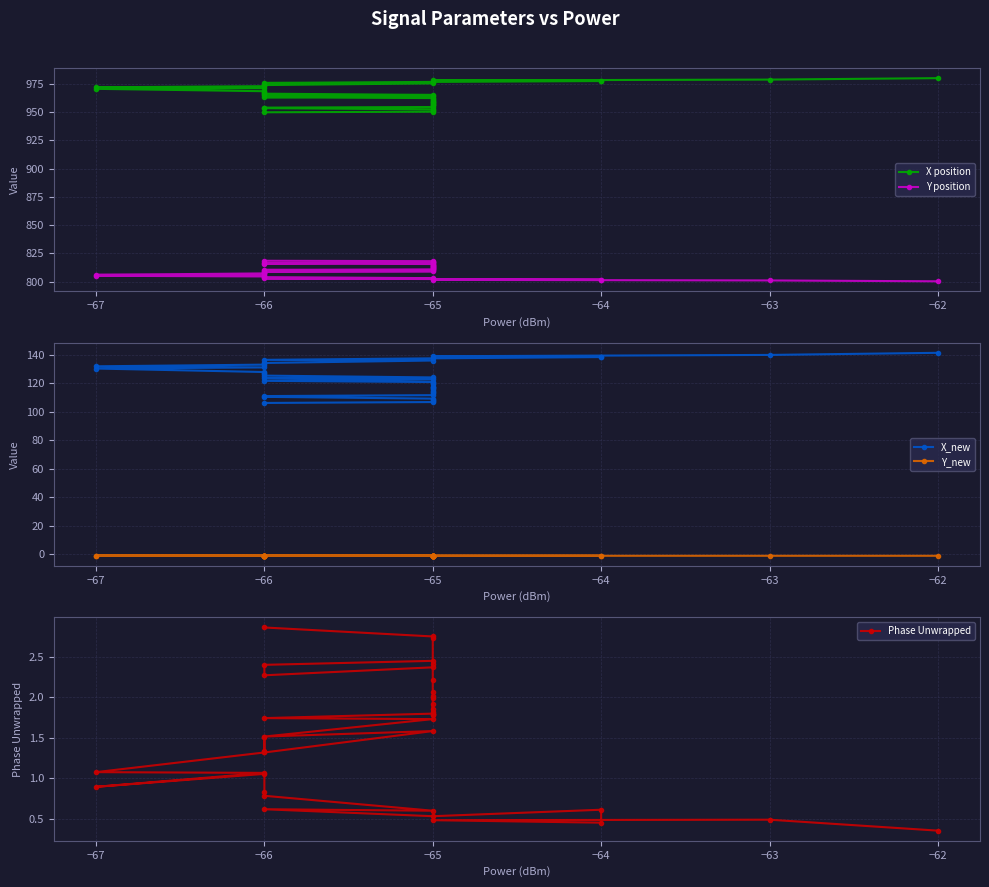

Which series has the widest spread of values?

X_new